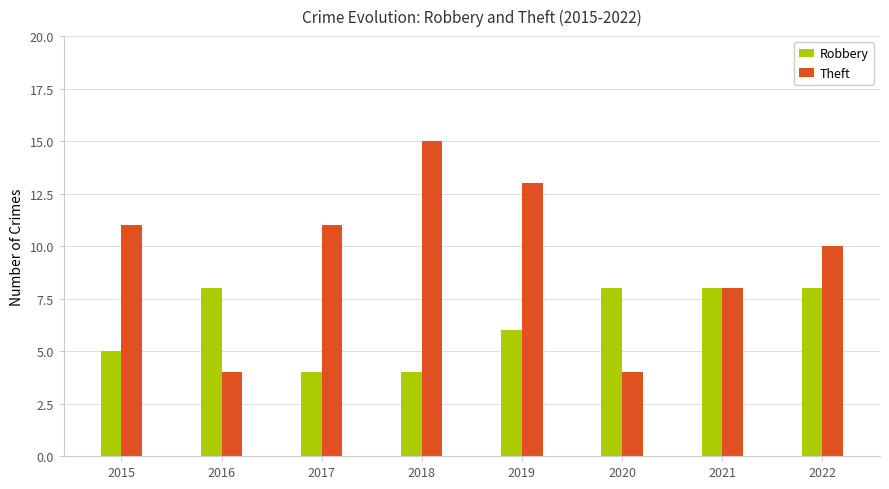

How many data points in Robbery are less than 8?

4